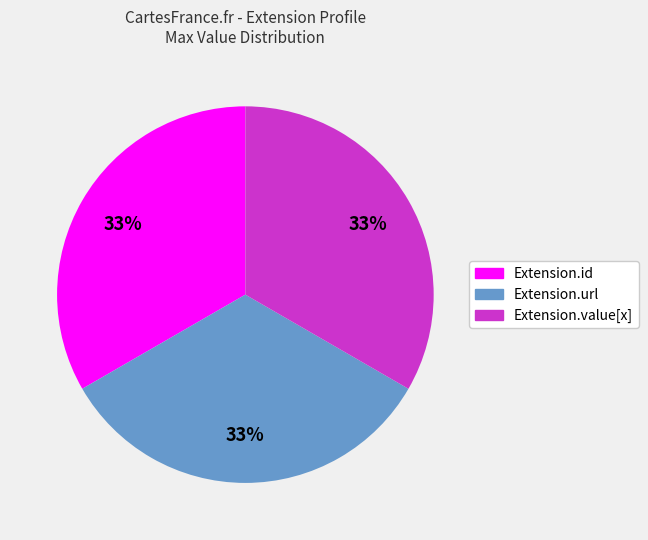

Is there any slice that represents more than half of the pie?

No